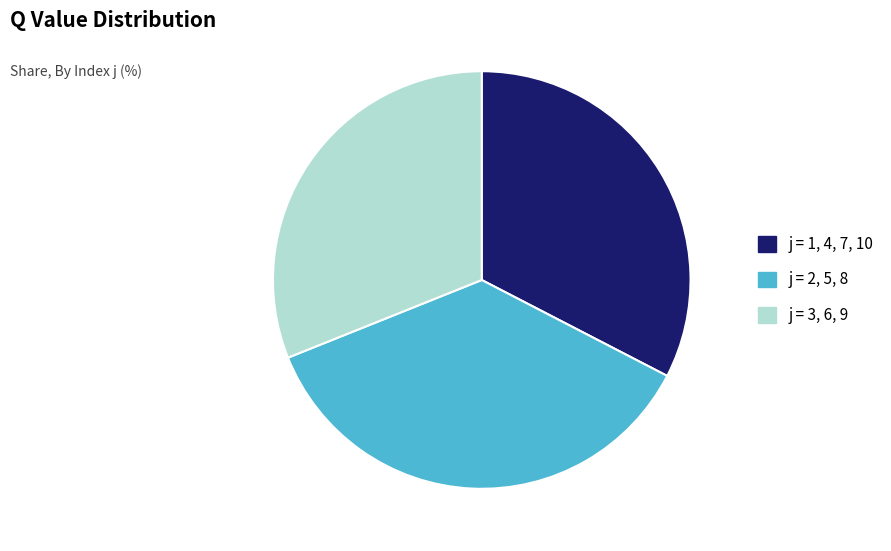

Is there a majority slice in this chart?

No